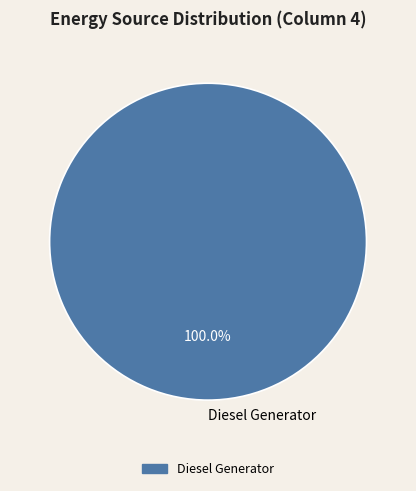

Is it true that Diesel Generator is 100% of the pie?

True